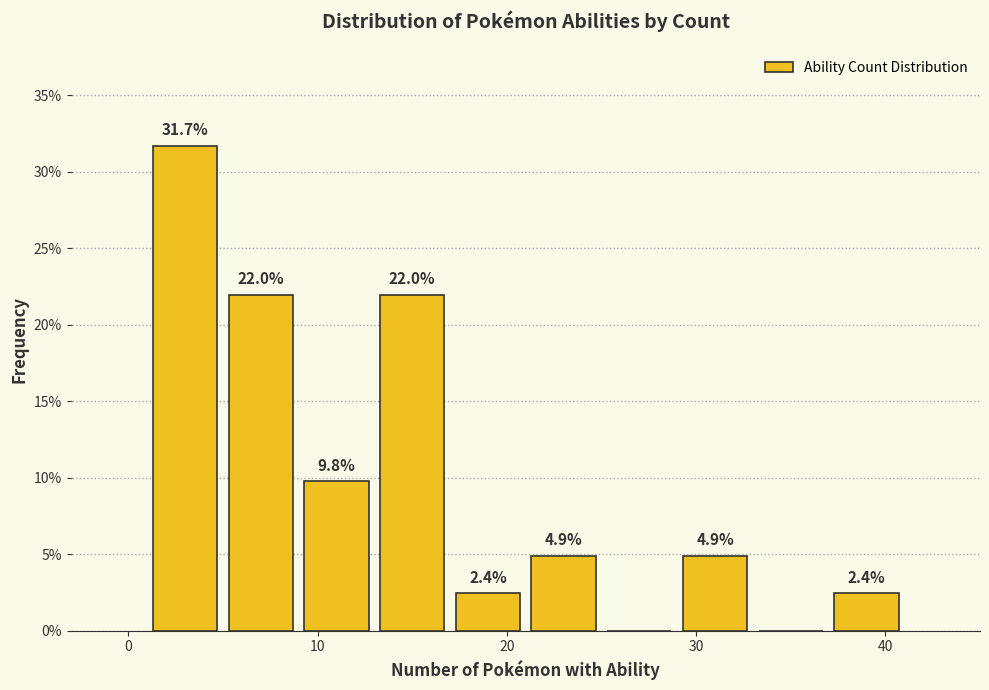

Which range on the x-axis has the tallest bar?

1 to 5